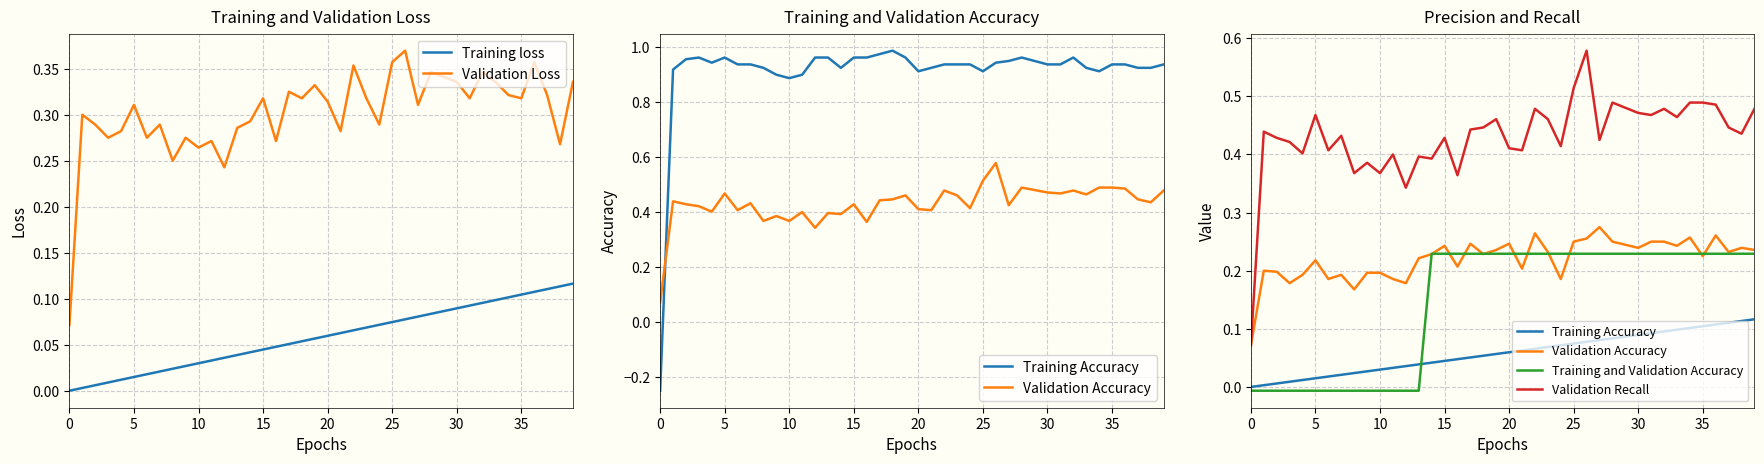

The value of Validation Loss at 25 is 0.6. True or false?

False